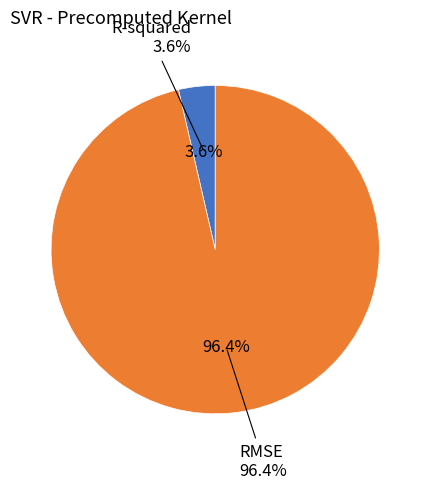

How many segments does this pie chart have?

2